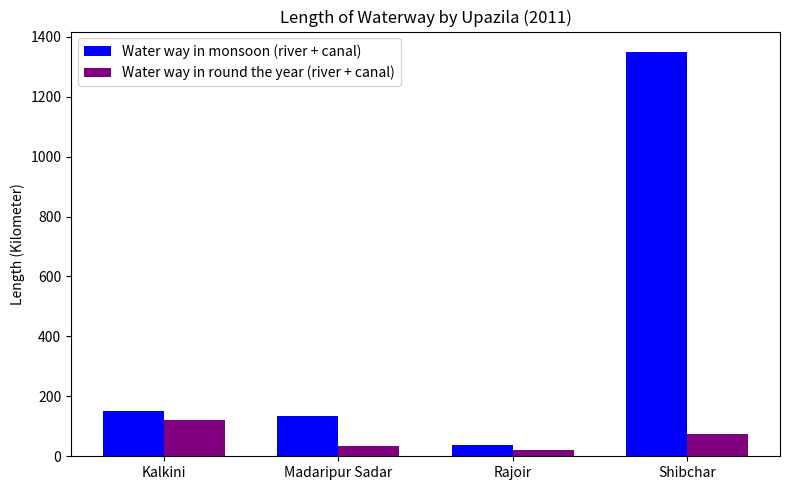

Reading right to left, transcribe all the data shown in this chart.

Water way in monsoon (river + canal): Shibchar=1350	Rajoir=37	Madaripur Sadar=133	Kalkini=151
Water way in round the year (river + canal): Shibchar=75	Rajoir=22	Madaripur Sadar=33	Kalkini=120